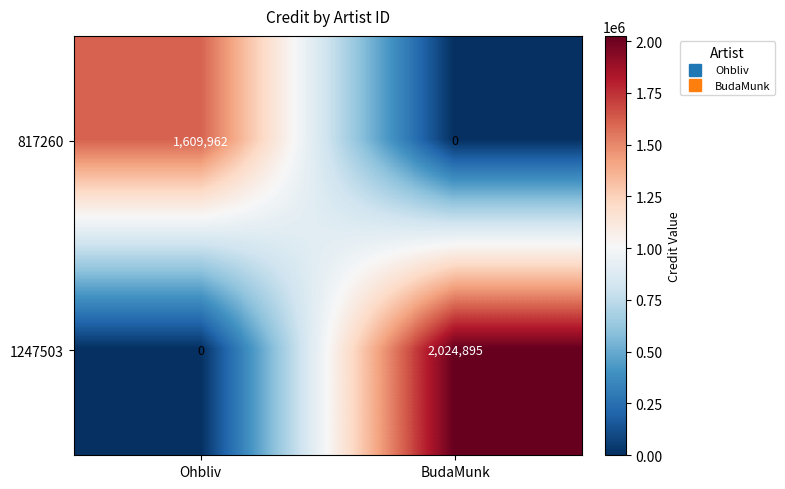

How many categories are shown in the chart?

2